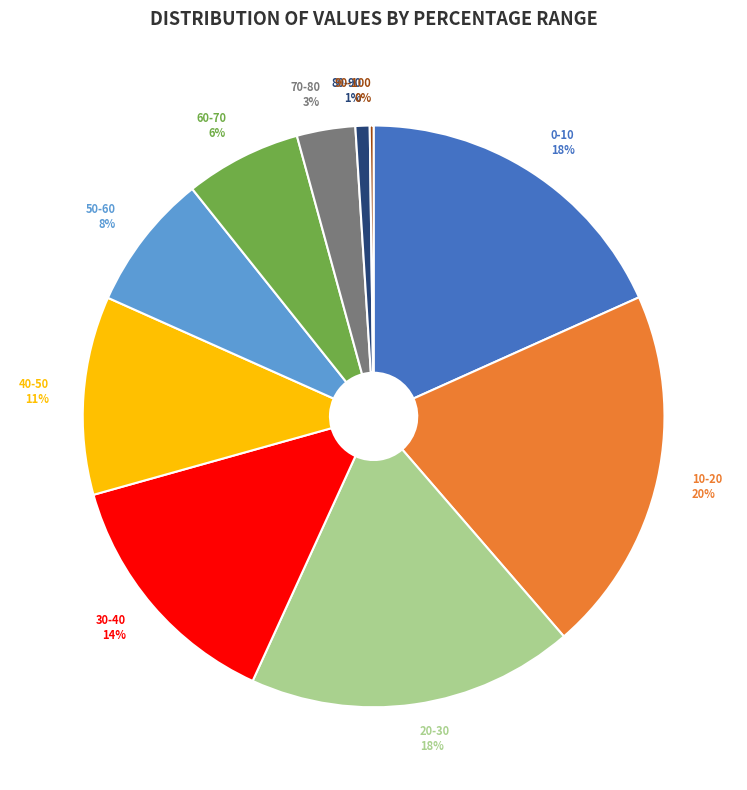

Combined, do 50-60 and 10-20 account for over 50%?

No